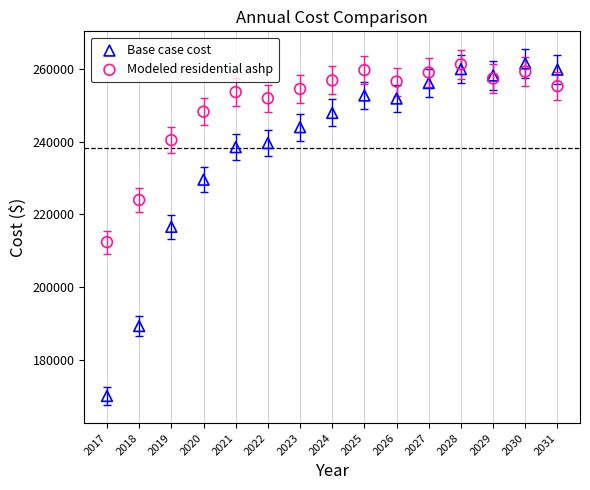

Which series has the widest spread of Y values?

Base case cost